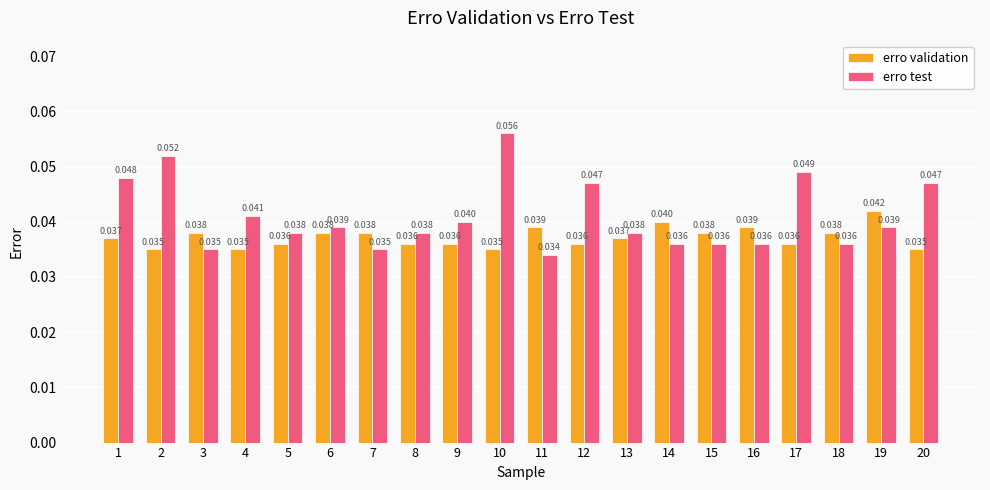

How many data points does each series have?

20